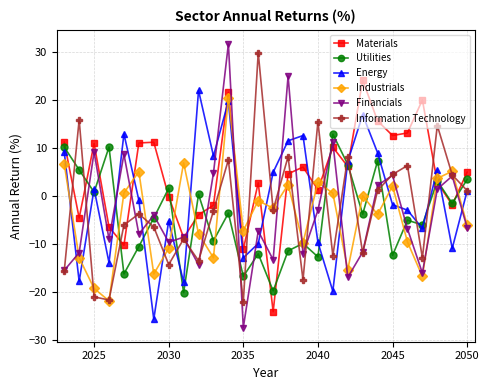

How many data points in Energy are above 1?

14